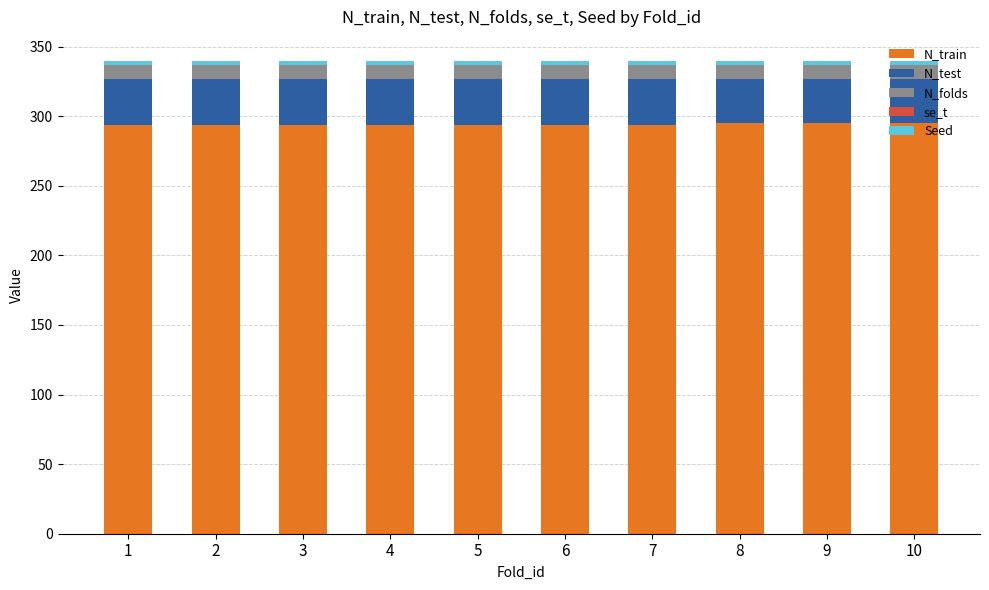

Does the chart contain stacked bars?

Yes